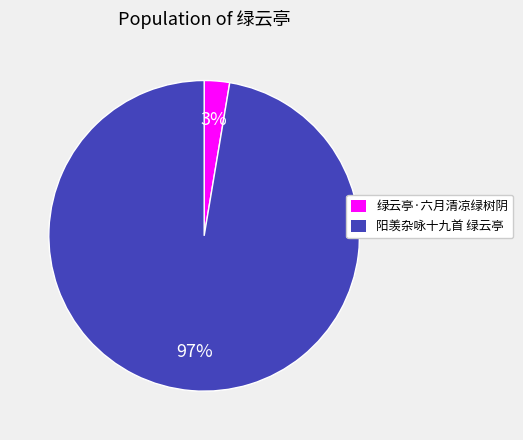

Is there any slice that represents more than half of the pie?

Yes